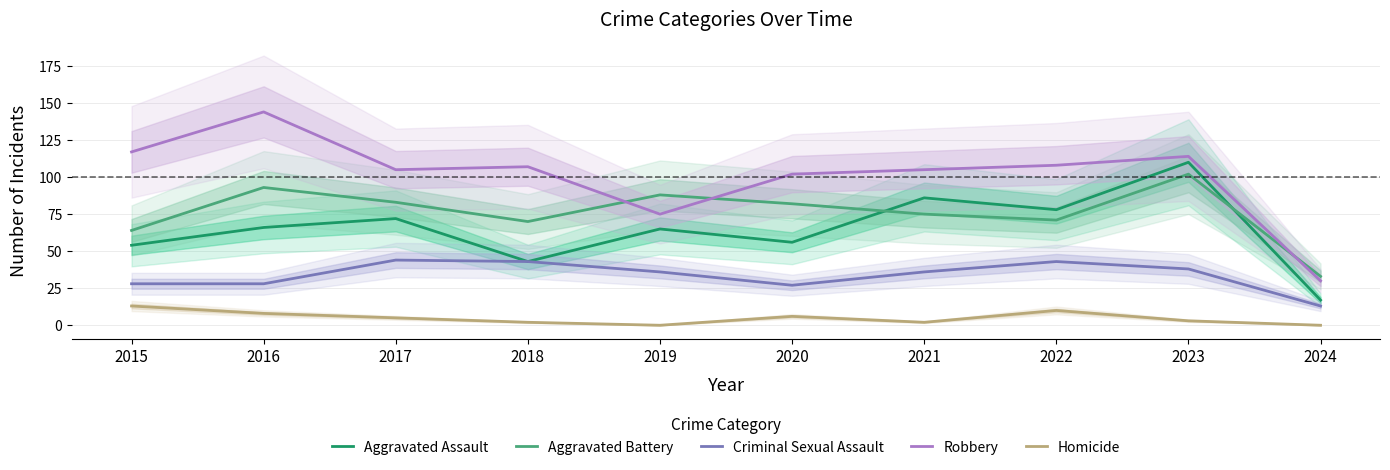

How many distinct data groups are displayed?

5